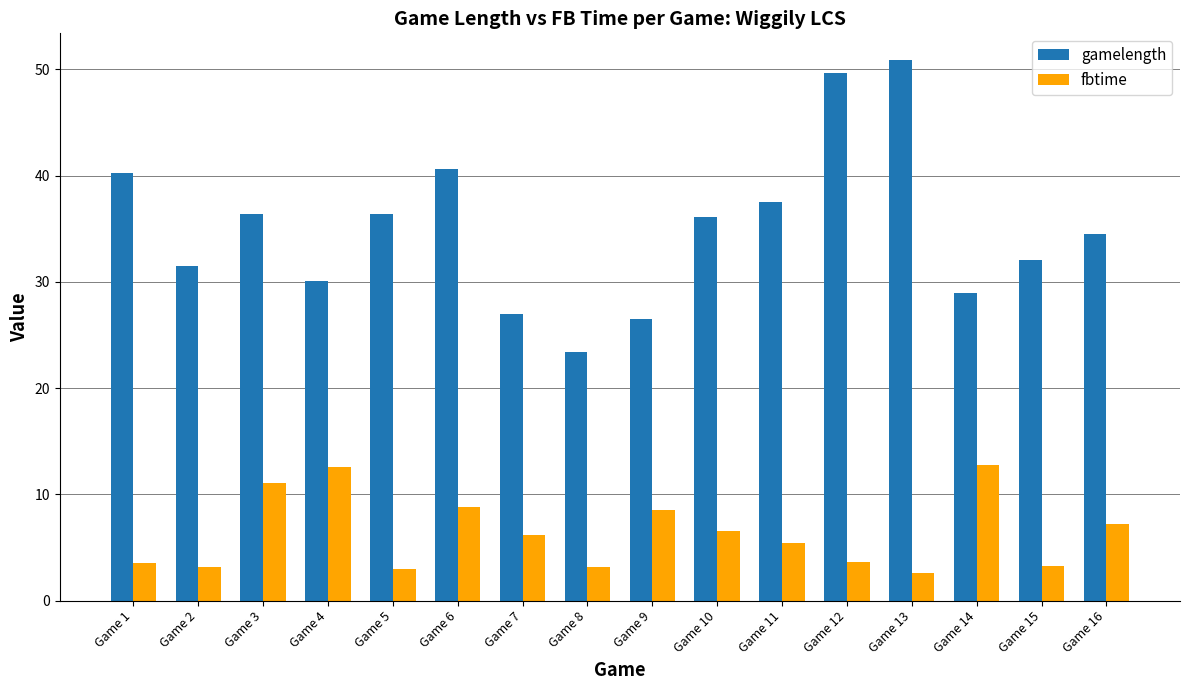

The value of fbtime at Game 11 is 7.7. True or false?

False